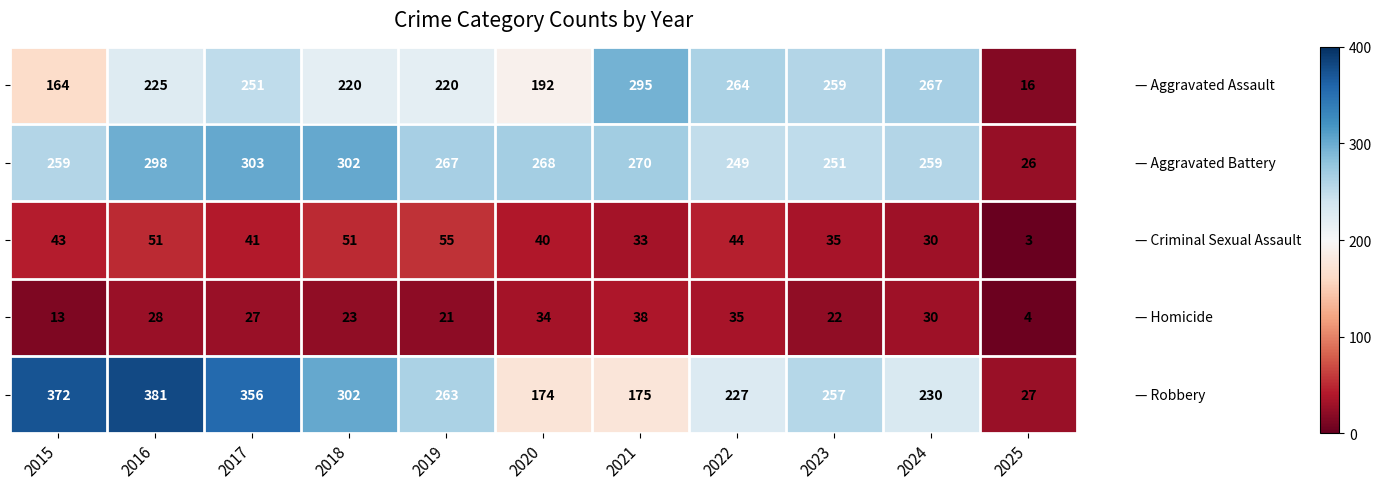

What is the spread (max minus min) of values at 2017?

329